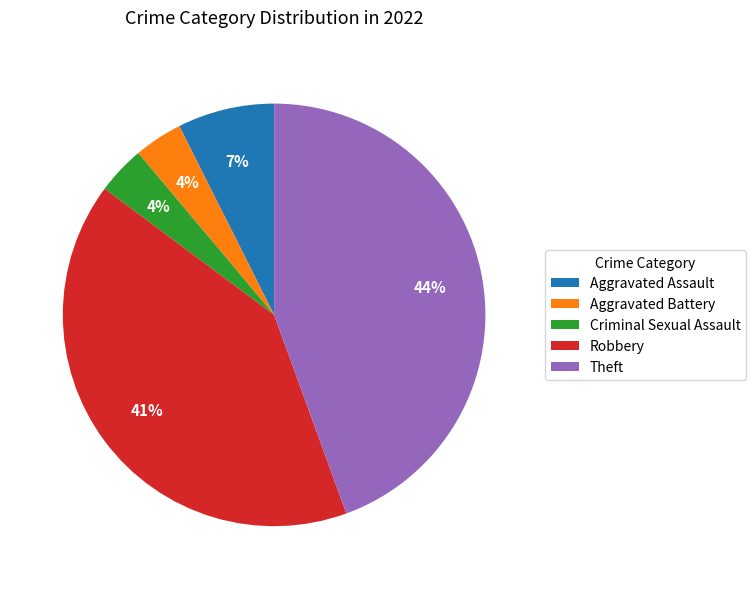

To the nearest percent, what is the combined percentage of Theft and Aggravated Battery?

48%